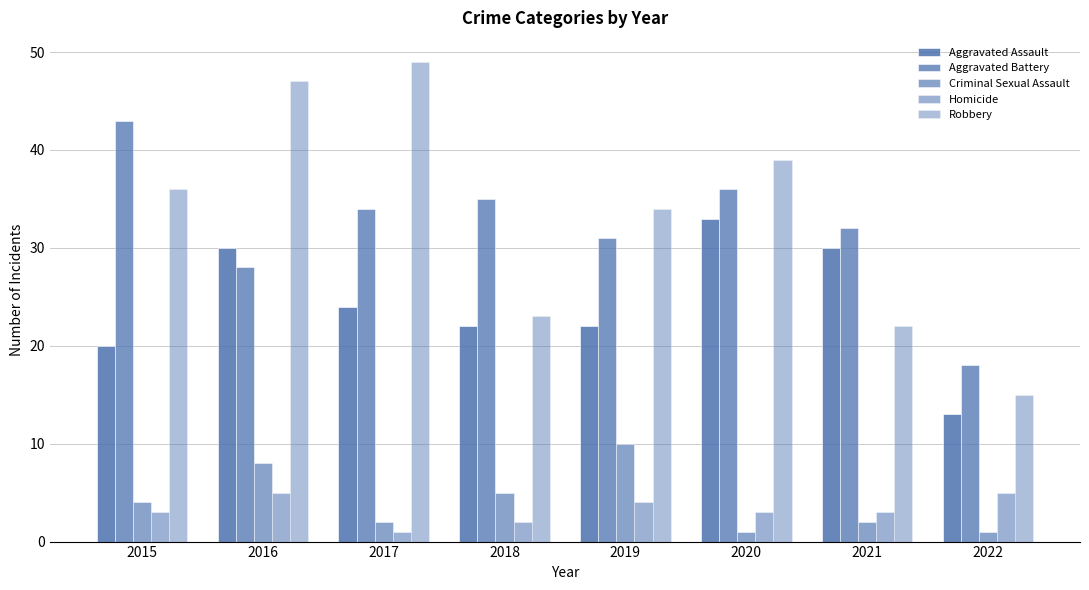

What is the value of the Criminal Sexual Assault bar at the 1st from the left?

4